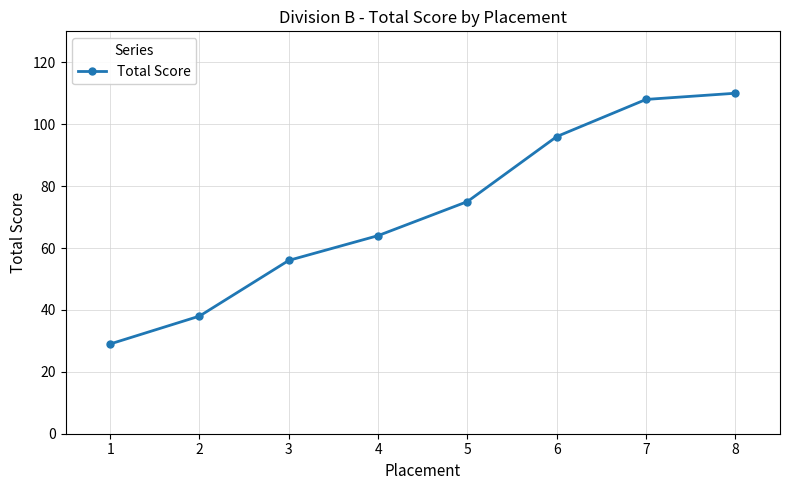

What is the maximum value shown in the chart?

110